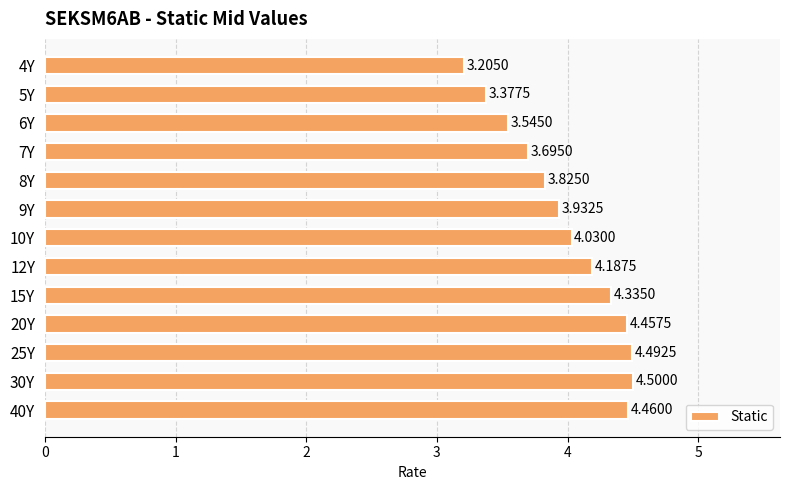

Does the chart contain any negative values?

No